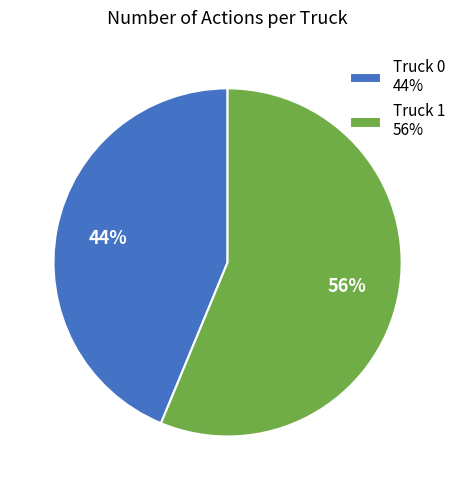

Between Truck 0 and Truck 1, which is larger?

Truck 1